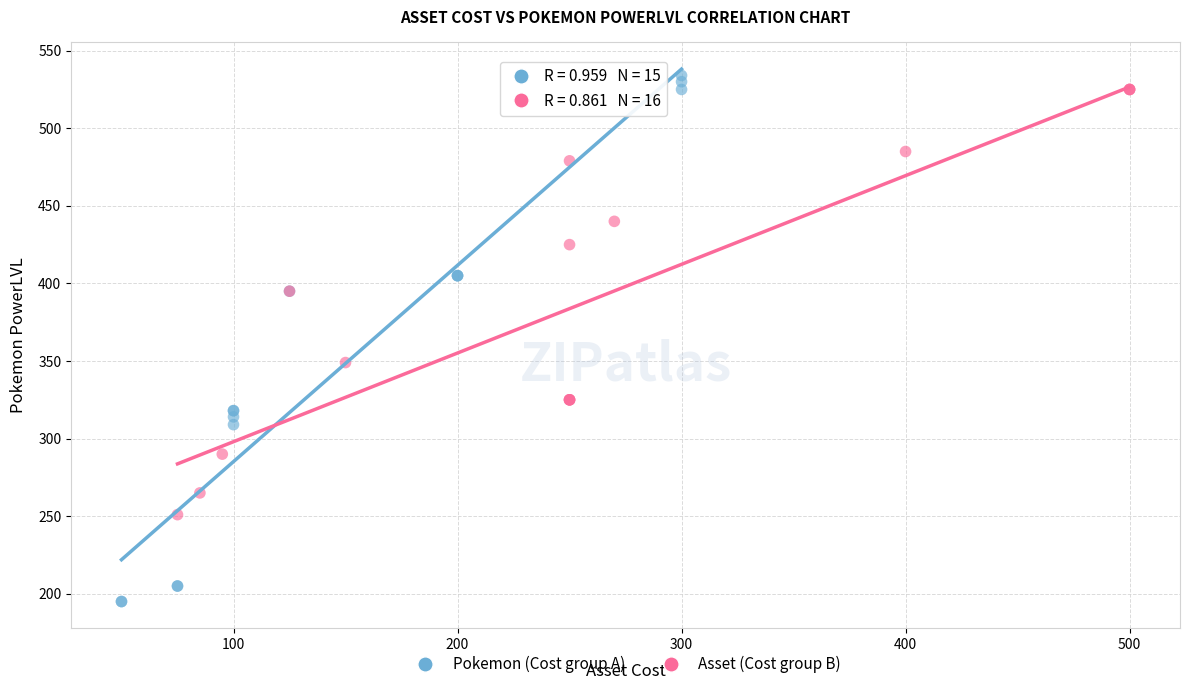

What are all the series names shown in the legend?

Pokemon (Cost group A), Asset (Cost group B)